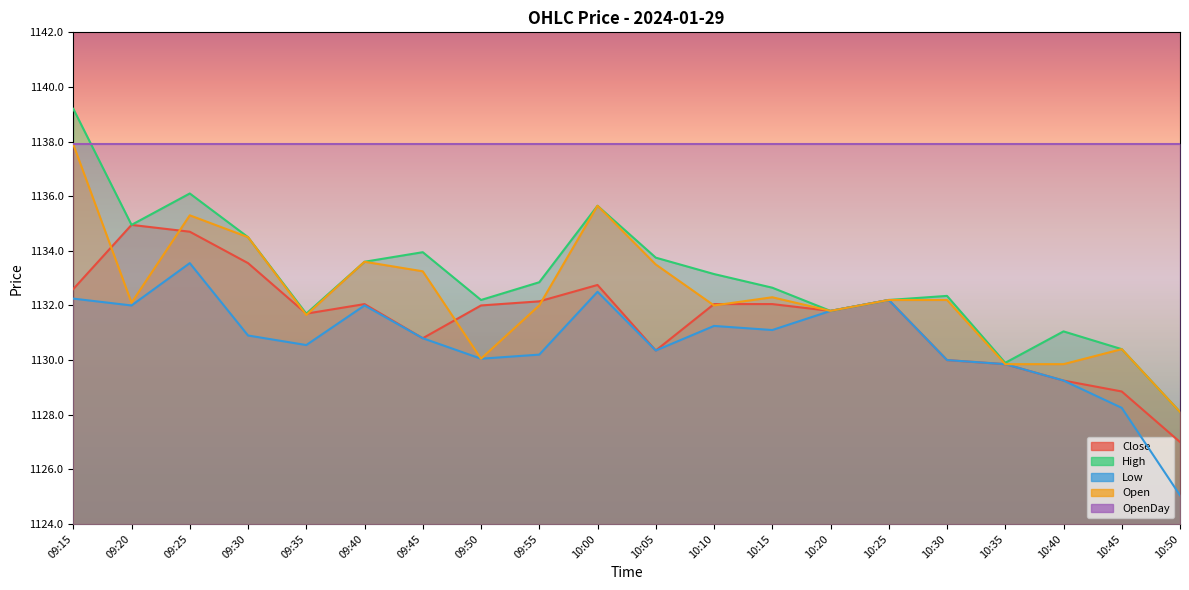

What is the value of the Close point at the 2nd from the left?

1135.0